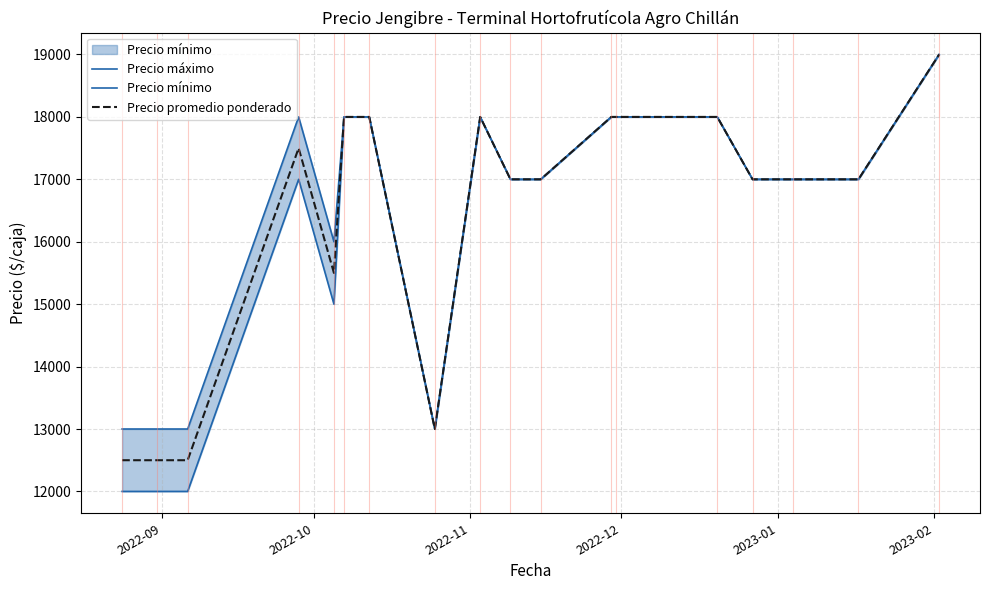

What is the average value of the Precio mínimo series?

16278